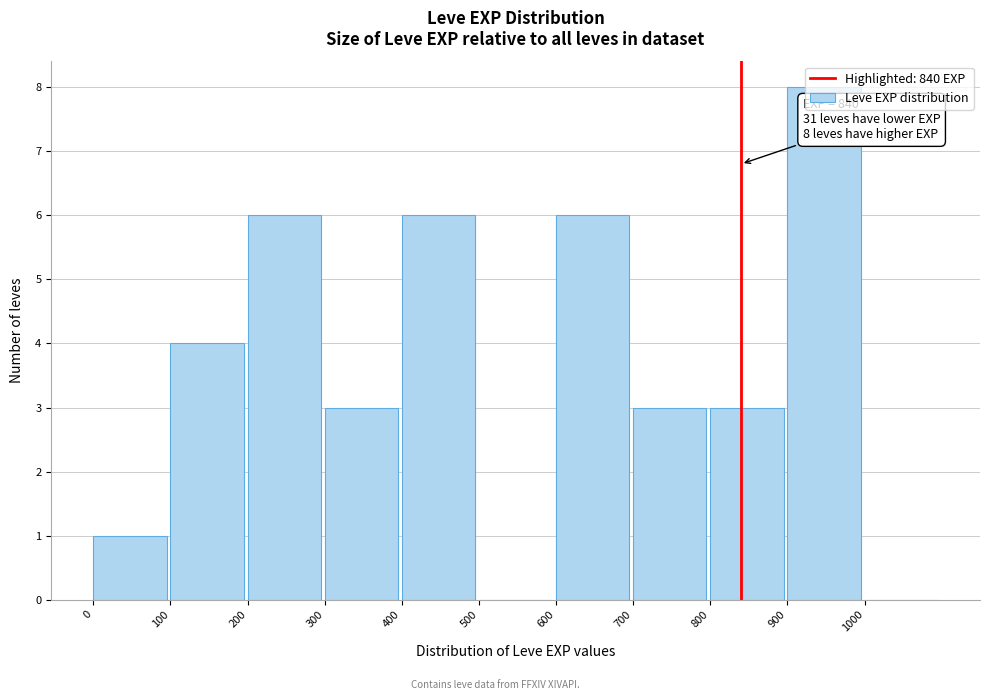

Over which range of the x-axis is the bar tallest?

900 to 1000